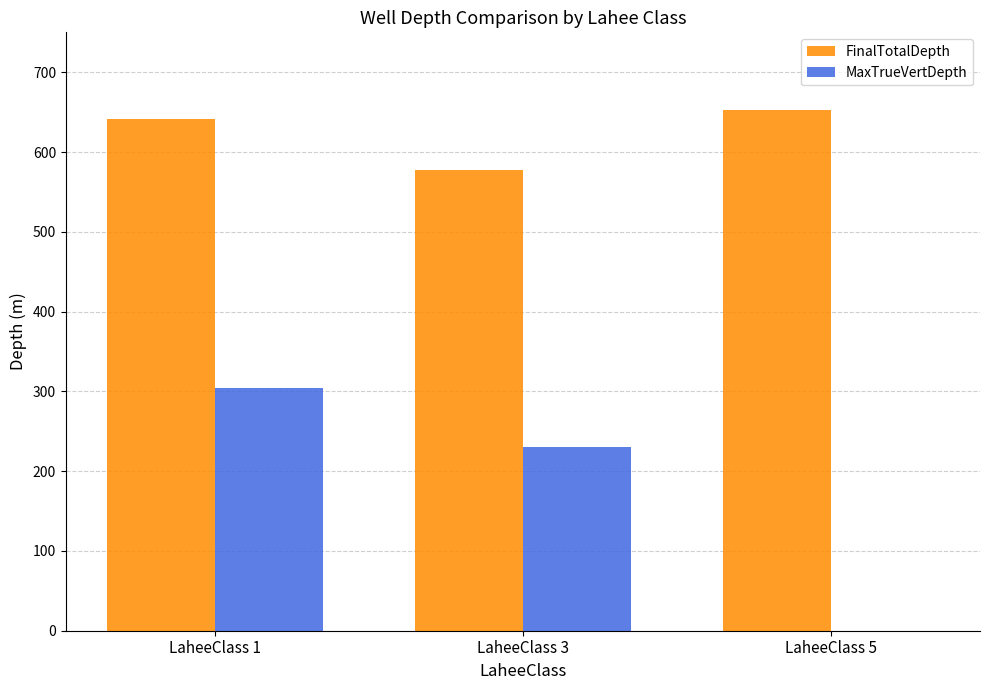

What is the sum of the MaxTrueVertDepth values at LaheeClass 5 and LaheeClass 3?

230.5